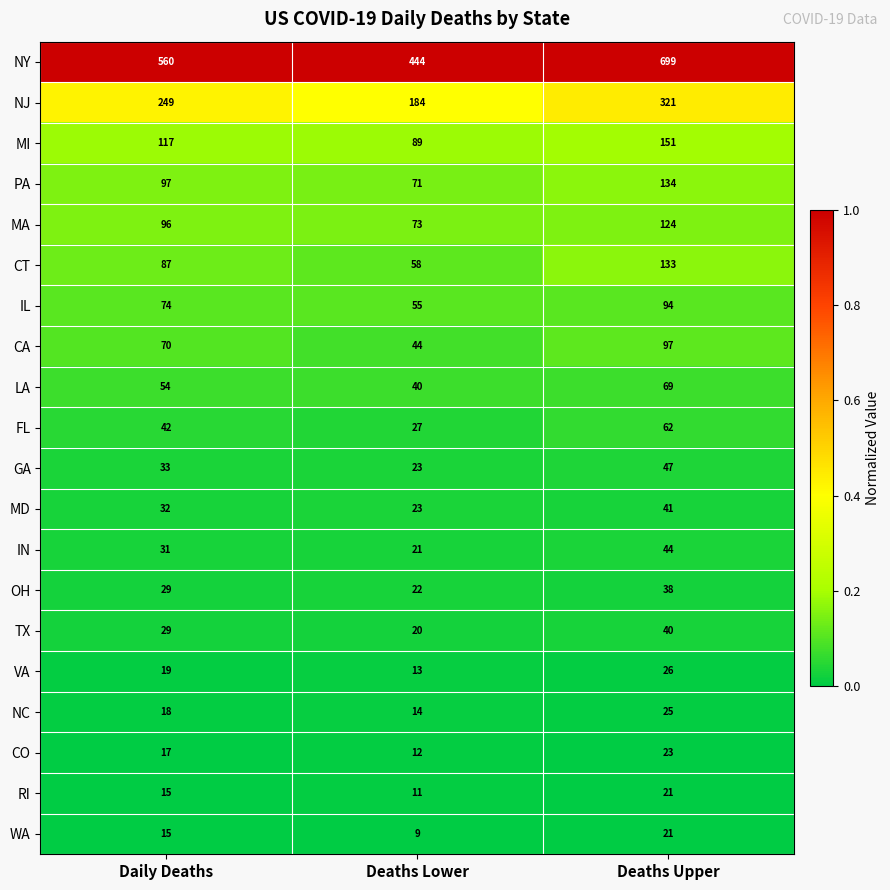

Between Daily Deaths and Deaths Upper, which series saw the biggest shift?

NY